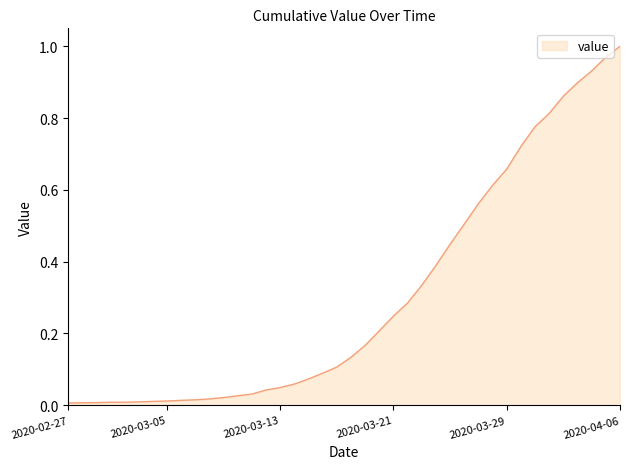

Reading left to right, list all the values displayed in this chart.

2020-02-27=0.0	2020-02-28=0.0	2020-02-29=0.0	2020-03-01=0.0	2020-03-02=0.0	2020-03-03=0.0	2020-03-04=0.0	2020-03-05=0.0	2020-03-06=0.0	2020-03-07=0.0	2020-03-08=0.0	2020-03-09=0.0	2020-03-10=0.0	2020-03-11=0.0	2020-03-12=0.0	2020-03-13=0.0	2020-03-14=0.1	2020-03-15=0.1	2020-03-16=0.1	2020-03-17=0.1	2020-03-18=0.1	2020-03-19=0.2	2020-03-20=0.2	2020-03-21=0.2	2020-03-22=0.3	2020-03-23=0.3	2020-03-24=0.4	2020-03-25=0.4	2020-03-26=0.5	2020-03-27=0.6	2020-03-28=0.6	2020-03-29=0.7	2020-03-30=0.7	2020-03-31=0.8	2020-04-01=0.8	2020-04-02=0.9	2020-04-03=0.9	2020-04-04=0.9	2020-04-05=1.0	2020-04-06=1.0